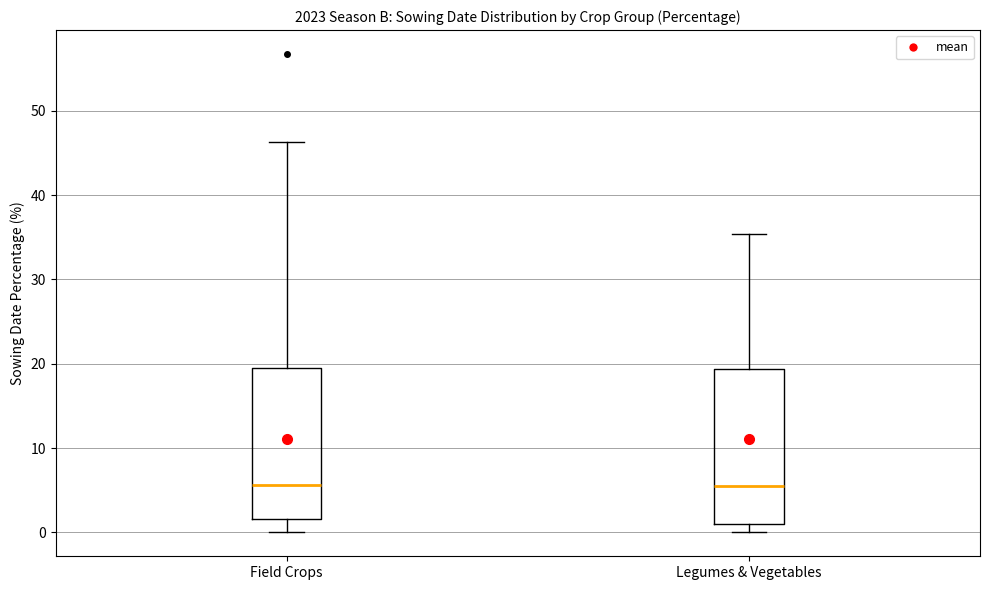

Reading left to right, transcribe this box plot: for each box, give where its median line is, the range the box spans, and where its two whiskers end, as read against the y-axis. The values are not printed on the chart, so give them approximately, as read against the axis.

Field Crops: median 6, box 2 to 19, whiskers 0 to 46
Legumes & Vegetables: median 5, box 1 to 19, whiskers 0 to 35